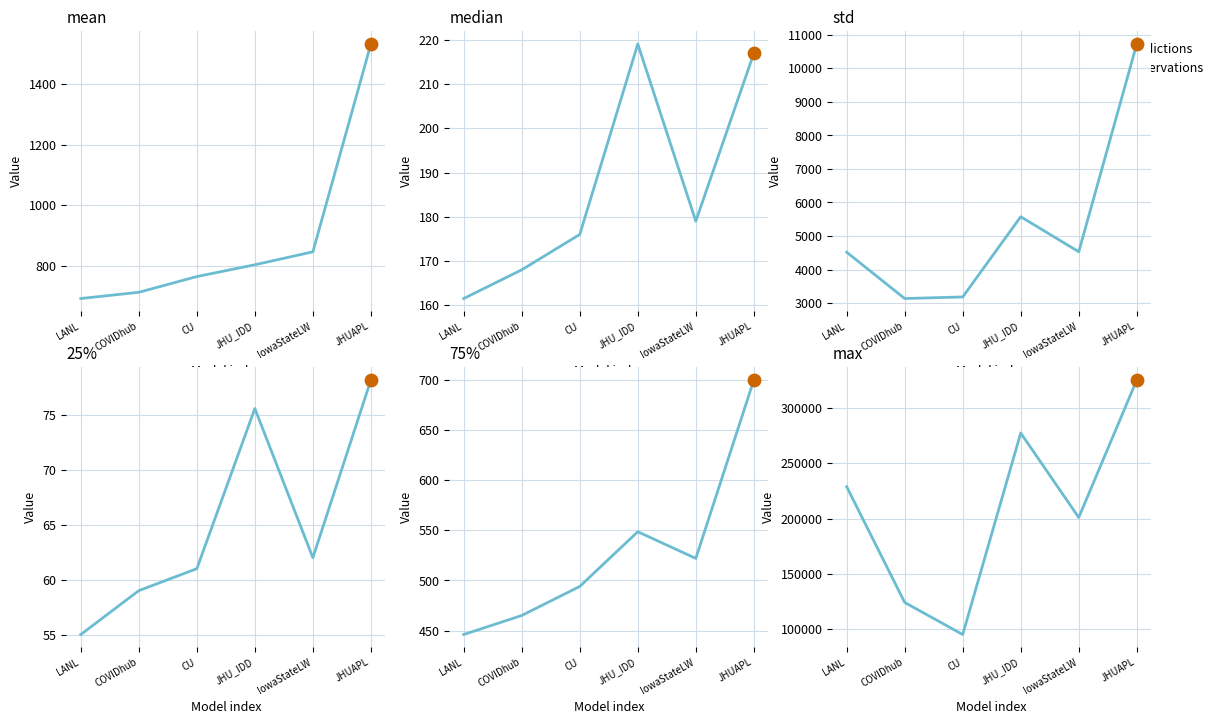

What is the change in value from CU to JHU_IDD?

+182380